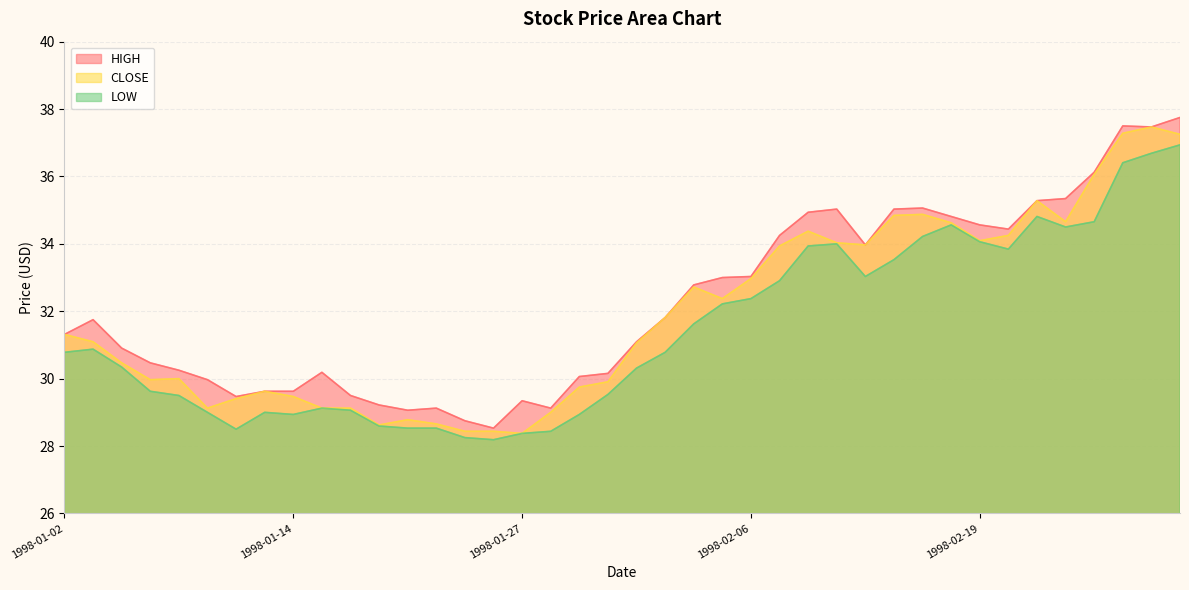

Which series has the largest range (max minus min)?

HIGH